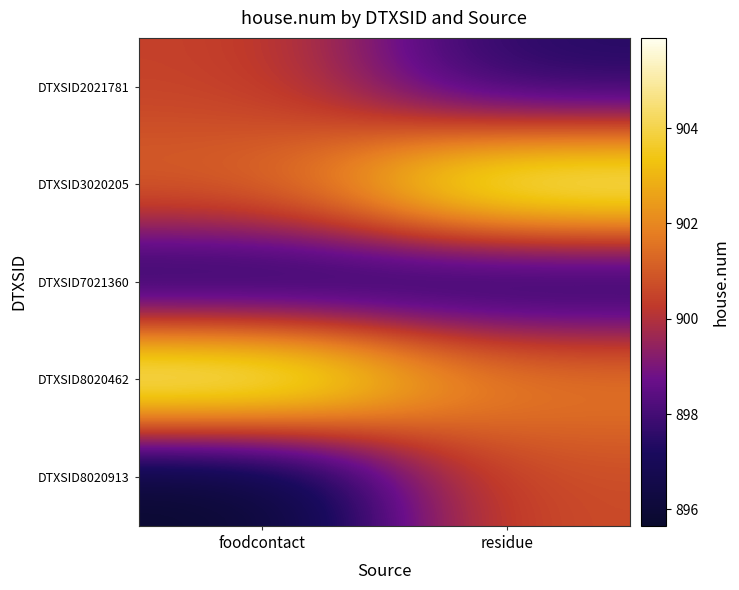

What is the smallest value displayed?

895.7